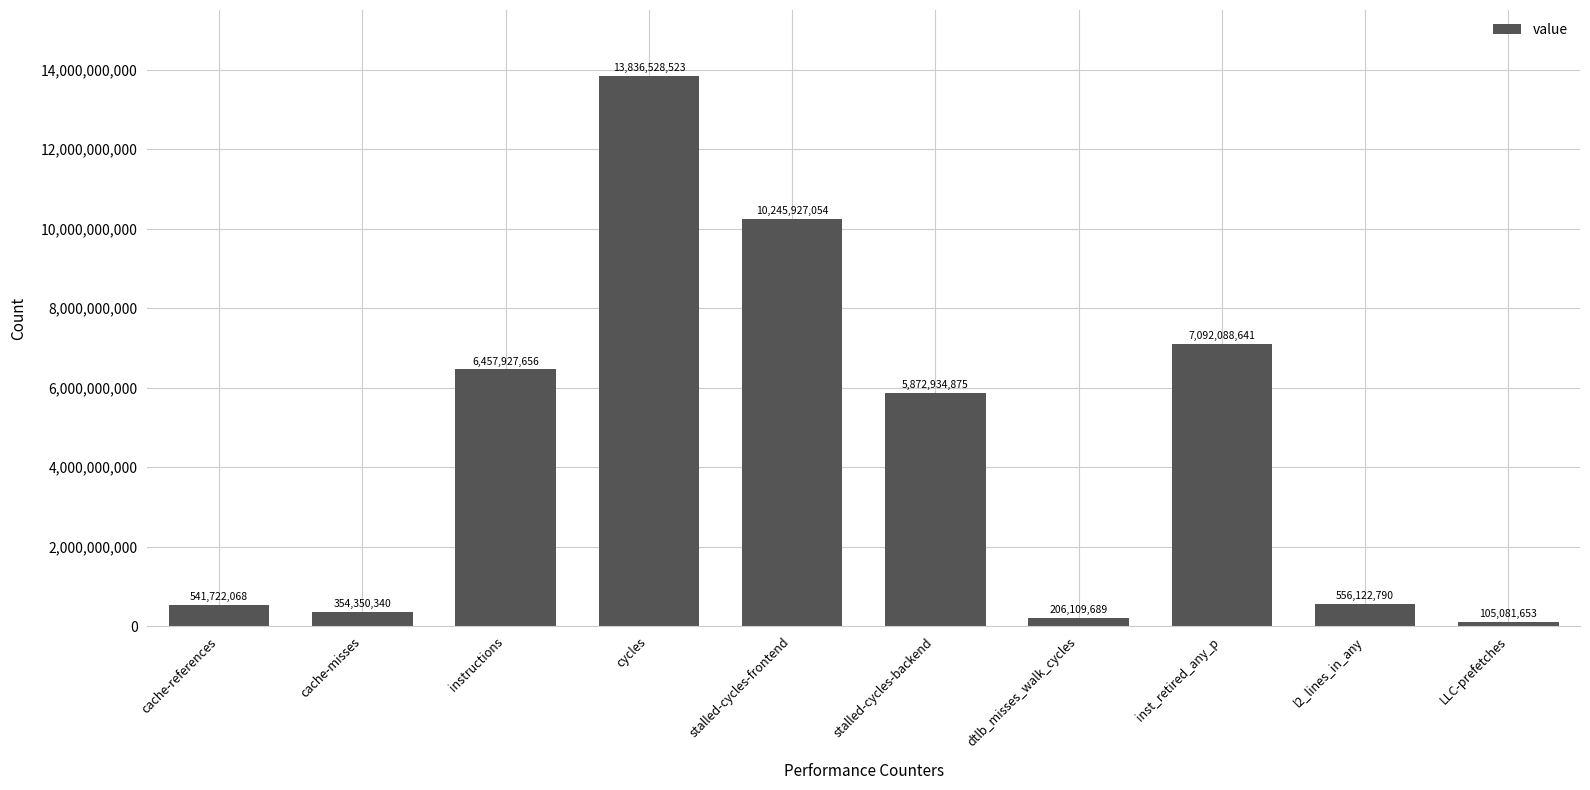

Are the bars horizontal?

No